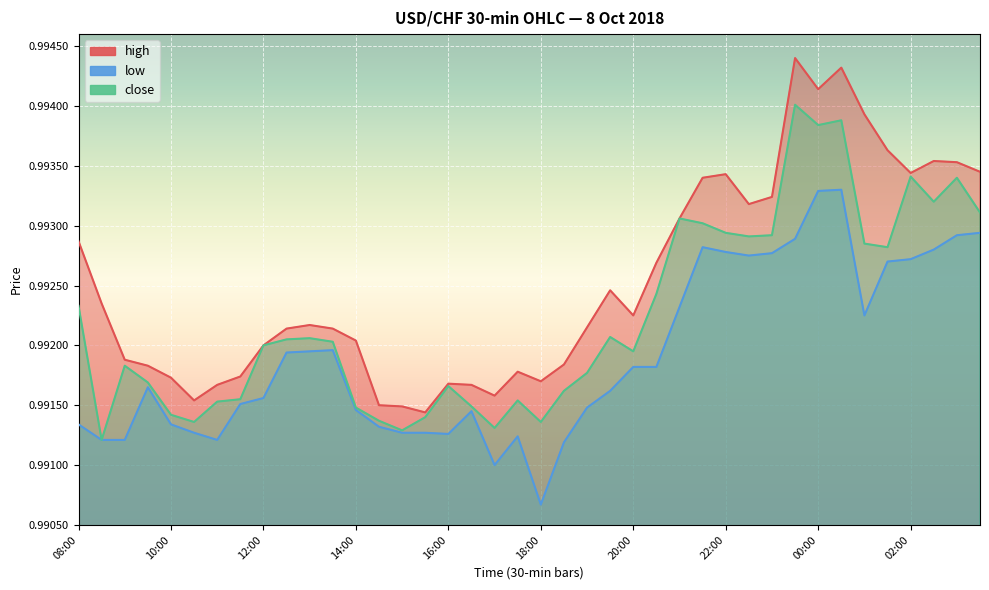

Does the chart display data point markers on the line(s)?

No